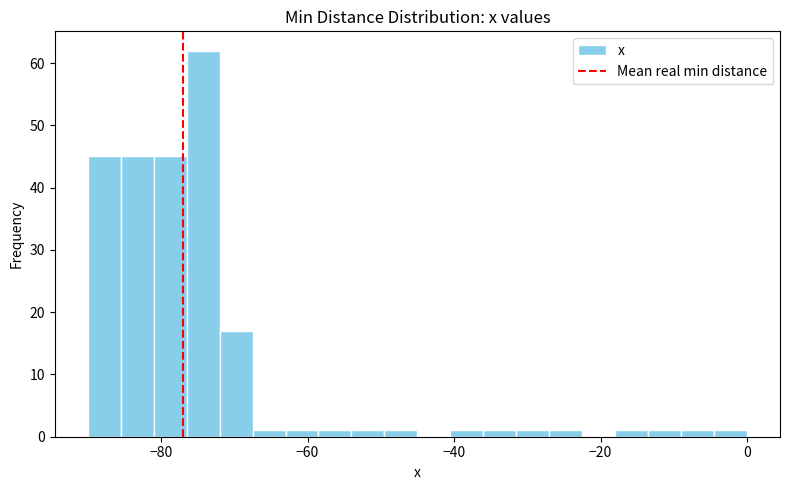

Read against the x-axis, roughly where is the centre of the tallest bar?

-74